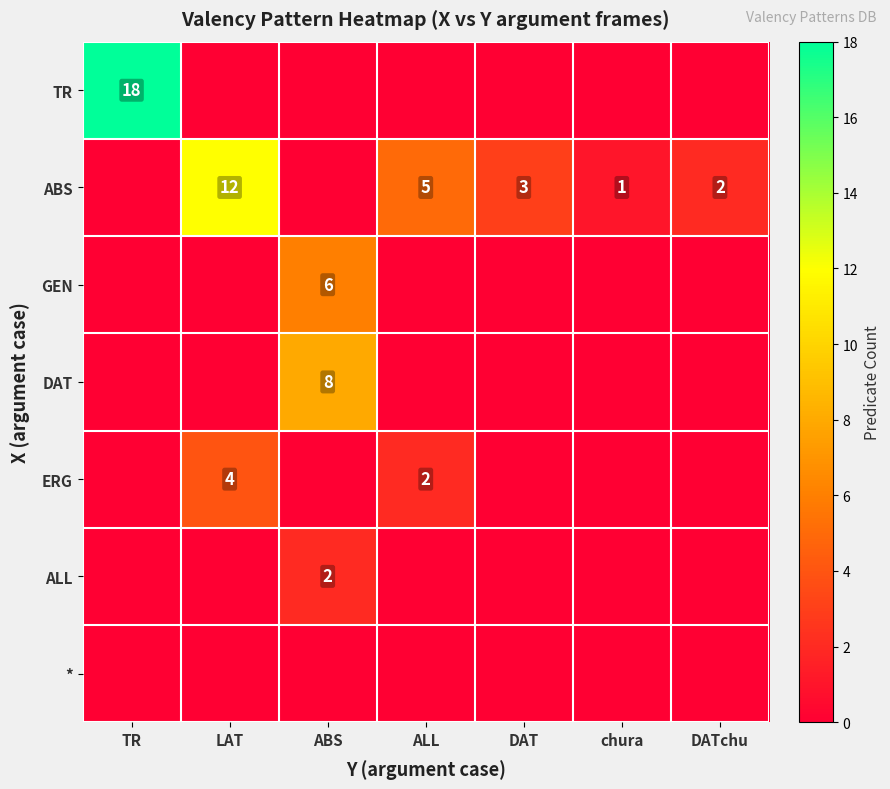

The value of ABS at ALL is 7. True or false?

False